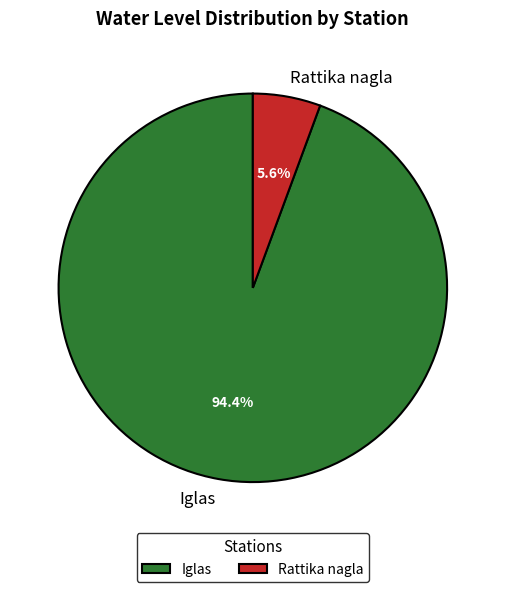

Between Iglas and Rattika nagla, which is larger?

Iglas